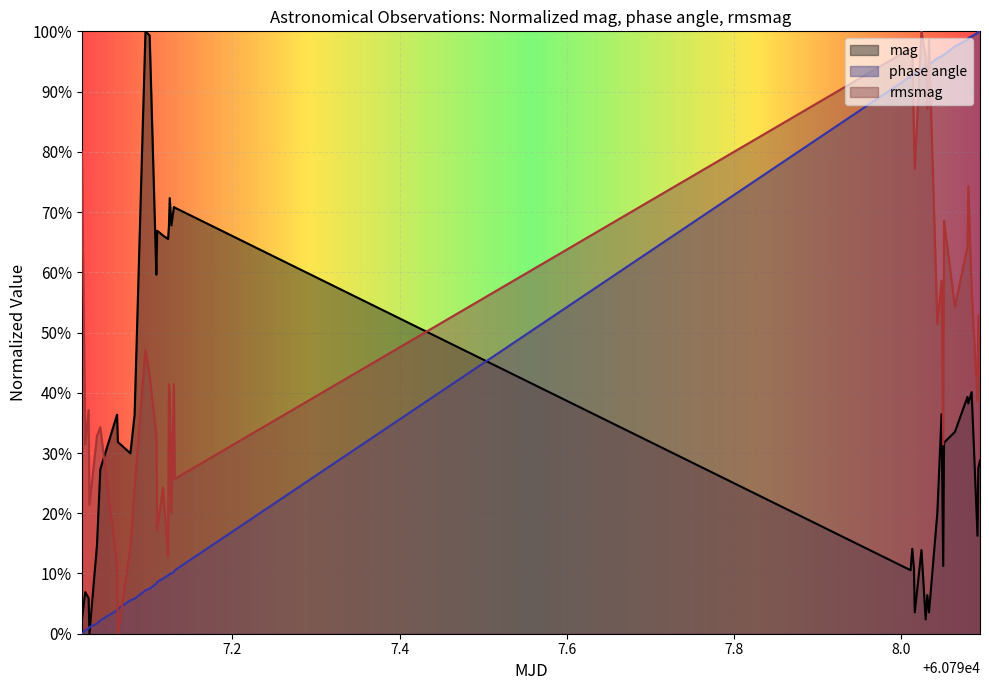

How many values in phase angle are above zero?

39